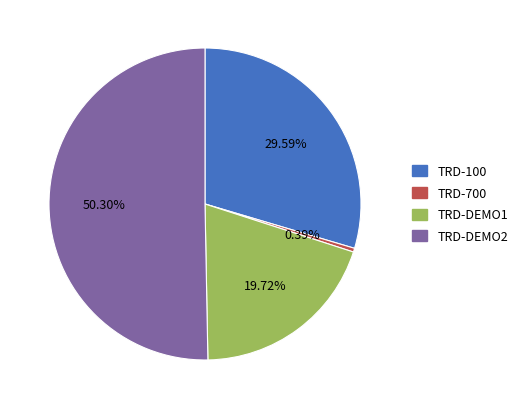

To the nearest percent, what is the difference between the TRD-100 and TRD-DEMO2 slice percentages?

21%